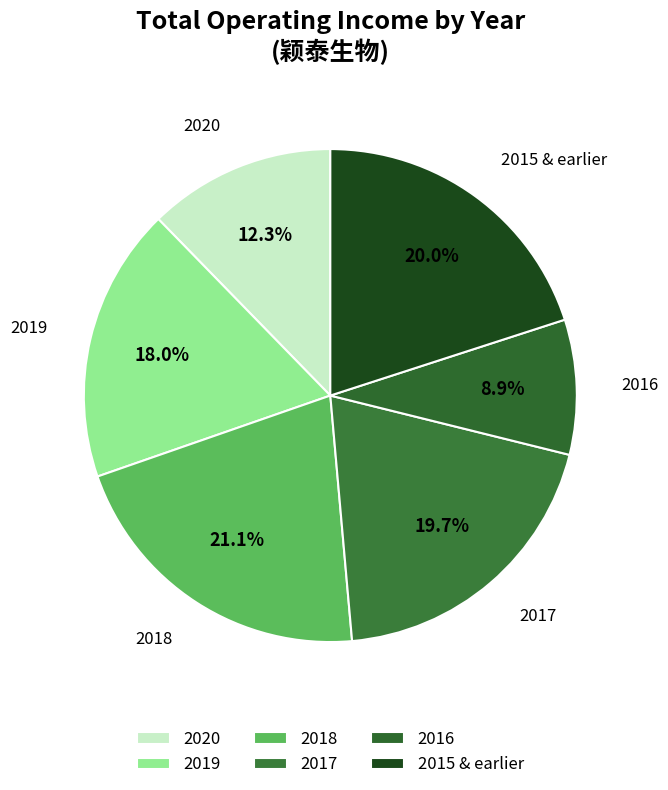

To the nearest percent, what is the difference between the largest and smallest slice percentages?

12%